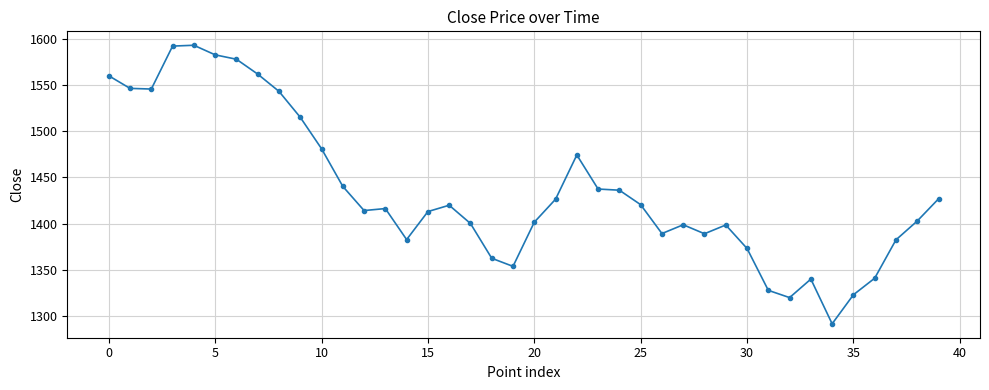

How many lines are shown in the chart?

1